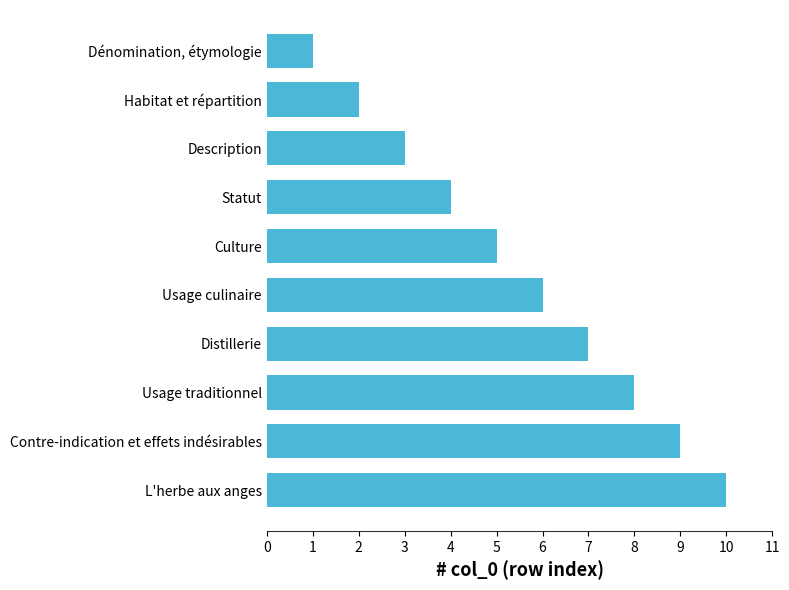

Does the chart contain stacked bars?

No